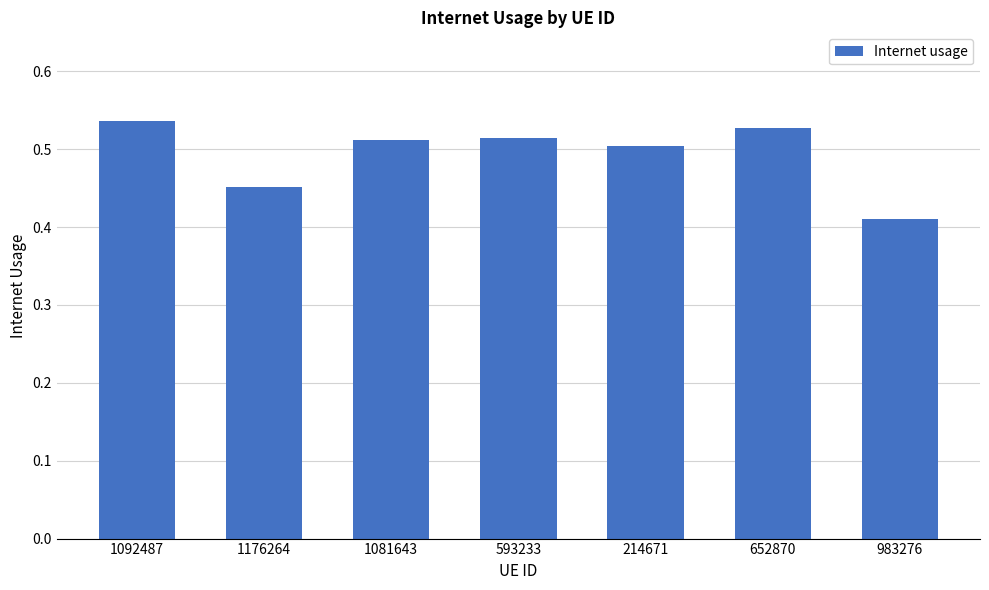

At which category does the chart reach its minimum across all series?

983276